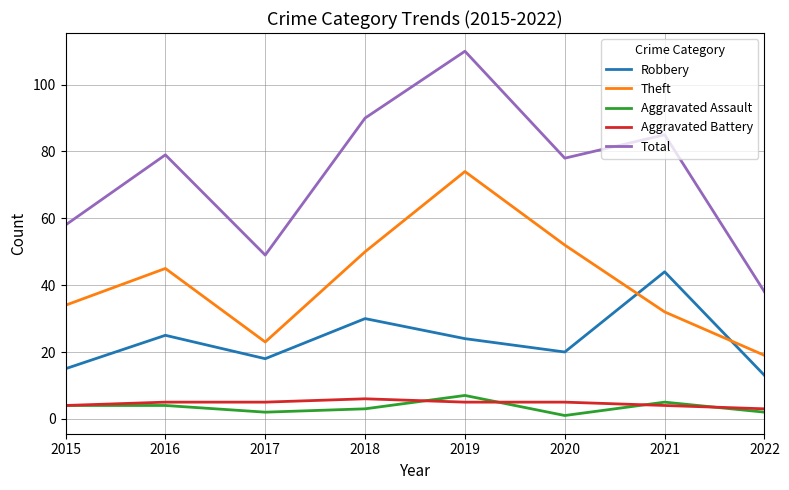

What is the difference between the maximum and minimum values in the Robbery series?

31